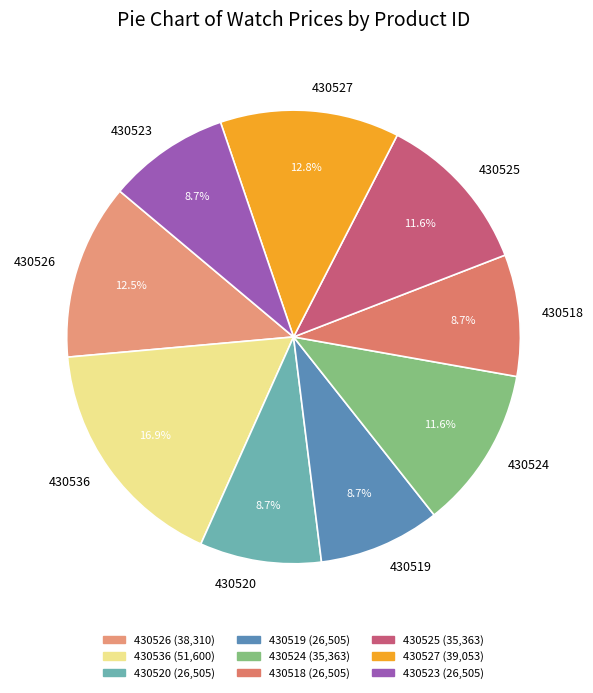

What is the largest slice in the pie chart?

430536